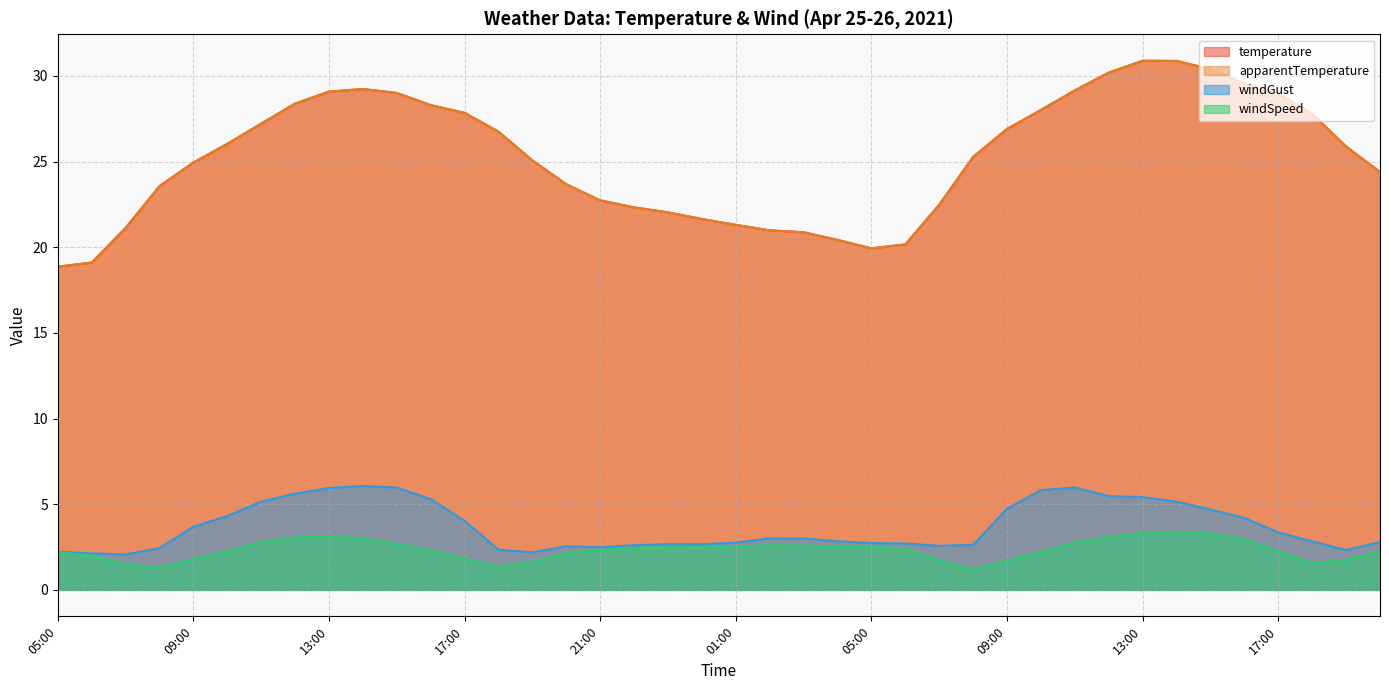

Reading right to left, transcribe all the data shown in this chart.

temperature: 20:00=24.4	19:00=25.9	18:00=27.8	17:00=29.0	16:00=29.6	15:00=30.4	14:00=30.9	13:00=30.9	12:00=30.2	11:00=29.2	10:00=28.0	09:00=26.9	08:00=25.3	07:00=22.5	06:00=20.2	05:00=19.9	04:00=20.4	03:00=20.9	02:00=21.0	01:00=21.3	00:00=21.6	23:00=22.0	22:00=22.3	21:00=22.7	20:00=23.7	19:00=25.1	18:00=26.8	17:00=27.9	16:00=28.3	15:00=29.0	14:00=29.2	13:00=29.1	12:00=28.4	11:00=27.2	10:00=26.0	09:00=24.9	08:00=23.6	07:00=21.1	06:00=19.1	05:00=18.9
apparentTemperature: 20:00=24.4	19:00=25.9	18:00=27.8	17:00=29.0	16:00=29.6	15:00=30.4	14:00=30.9	13:00=30.9	12:00=30.2	11:00=29.2	10:00=28.0	09:00=26.9	08:00=25.3	07:00=22.5	06:00=20.2	05:00=19.9	04:00=20.4	03:00=20.9	02:00=21.0	01:00=21.3	00:00=21.6	23:00=22.0	22:00=22.3	21:00=22.7	20:00=23.7	19:00=25.1	18:00=26.8	17:00=27.9	16:00=28.3	15:00=29.0	14:00=29.2	13:00=29.1	12:00=28.4	11:00=27.2	10:00=26.0	09:00=24.9	08:00=23.6	07:00=21.1	06:00=19.1	05:00=18.9
windGust: 20:00=2.8	19:00=2.3	18:00=2.8	17:00=3.4	16:00=4.2	15:00=4.7	14:00=5.2	13:00=5.4	12:00=5.5	11:00=6.0	10:00=5.8	09:00=4.7	08:00=2.6	07:00=2.6	06:00=2.7	05:00=2.7	04:00=2.8	03:00=3.0	02:00=3.0	01:00=2.8	00:00=2.7	23:00=2.7	22:00=2.6	21:00=2.5	20:00=2.5	19:00=2.2	18:00=2.4	17:00=4.0	16:00=5.3	15:00=6.0	14:00=6.1	13:00=6.0	12:00=5.6	11:00=5.2	10:00=4.3	09:00=3.7	08:00=2.4	07:00=2.1	06:00=2.1	05:00=2.2
windSpeed: 20:00=2.3	19:00=1.7	18:00=1.6	17:00=2.2	16:00=3.0	15:00=3.3	14:00=3.4	13:00=3.3	12:00=3.1	11:00=2.7	10:00=2.2	09:00=1.7	08:00=1.2	07:00=1.7	06:00=2.4	05:00=2.5	04:00=2.5	03:00=2.6	02:00=2.6	01:00=2.5	00:00=2.5	23:00=2.5	22:00=2.5	21:00=2.3	20:00=2.1	19:00=1.6	18:00=1.4	17:00=1.8	16:00=2.3	15:00=2.7	14:00=3.0	13:00=3.1	12:00=3.1	11:00=2.8	10:00=2.3	09:00=1.8	08:00=1.3	07:00=1.5	06:00=2.0	05:00=2.2